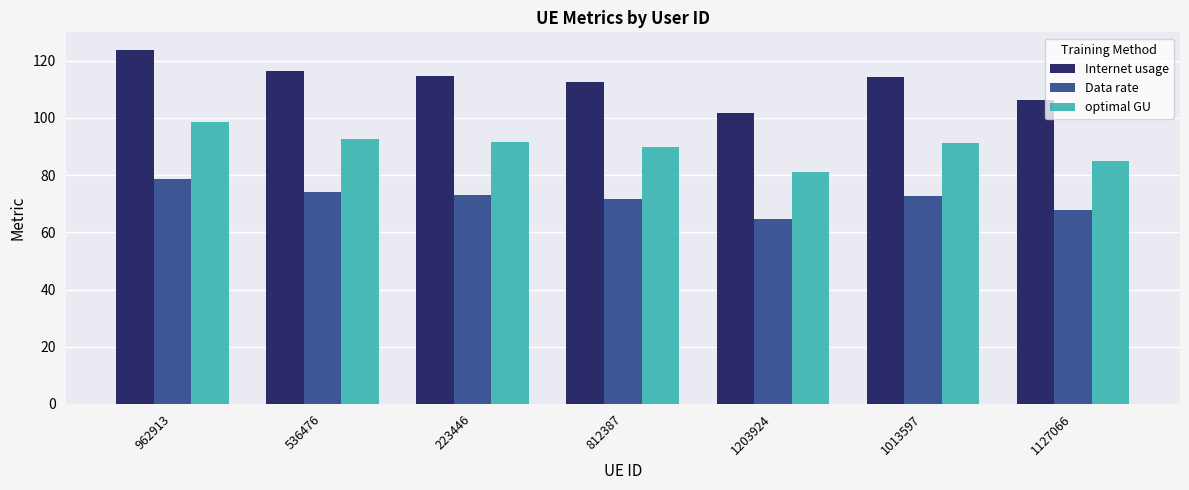

What is the label of the 2nd bar from the left?

536476